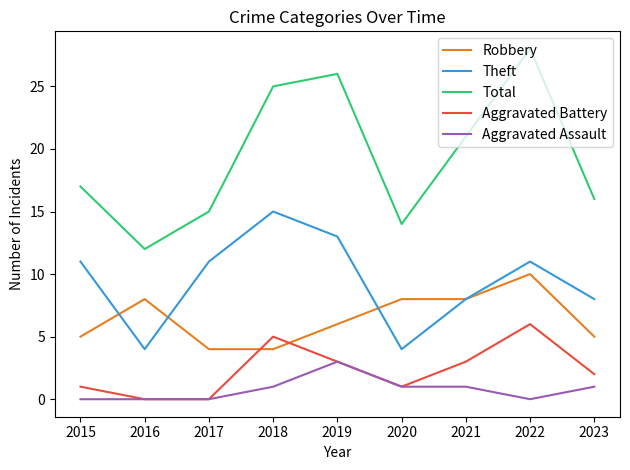

How many lines are shown in the chart?

5